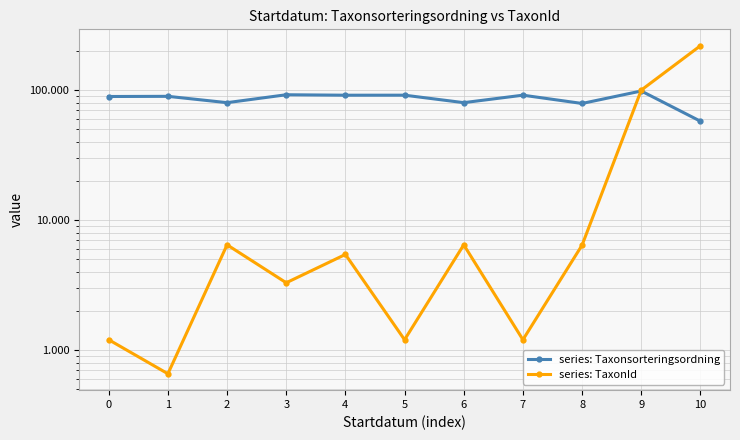

What is the value of the series: TaxonId point at the 5th from the left?

5447